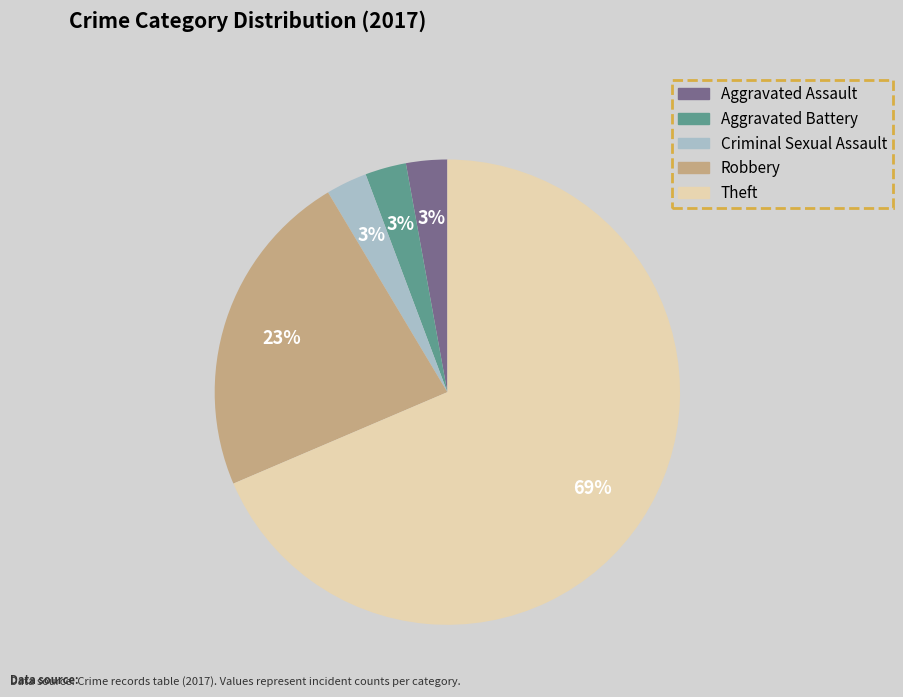

Do Aggravated Battery and Theft together represent more than half of the pie?

Yes